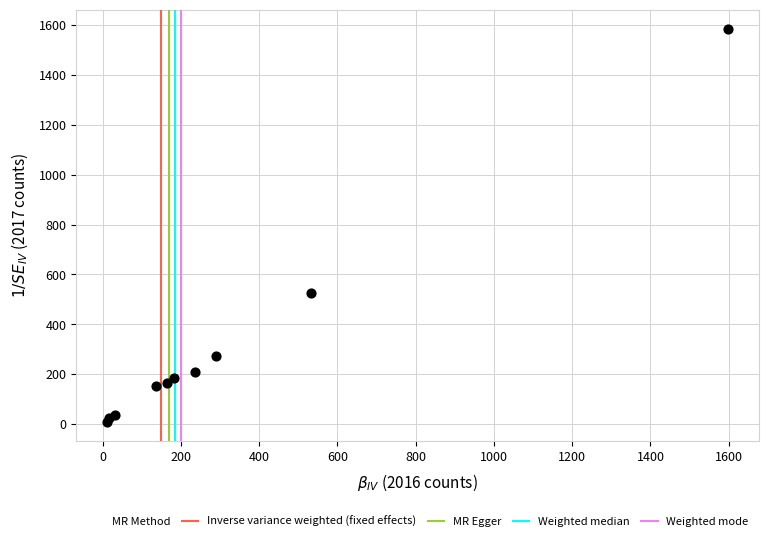

What Y value in the scatter plot is closest to 795?

524